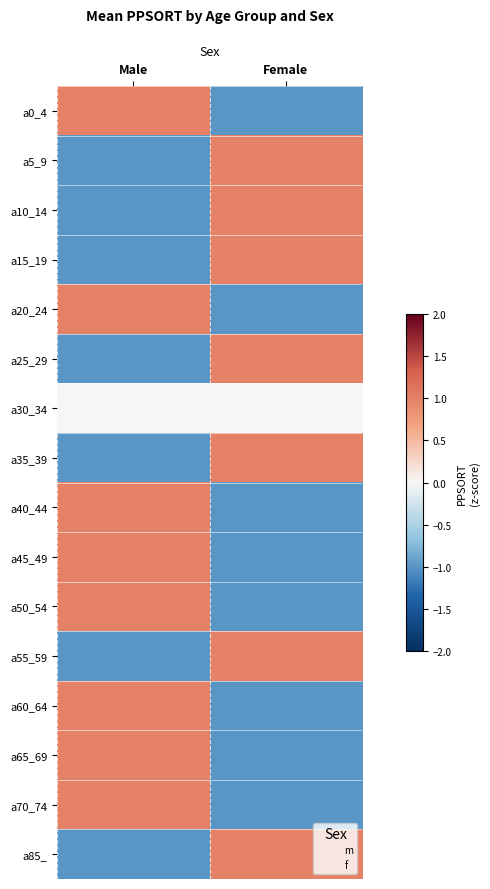

What is the total value across all series at Female?

-1